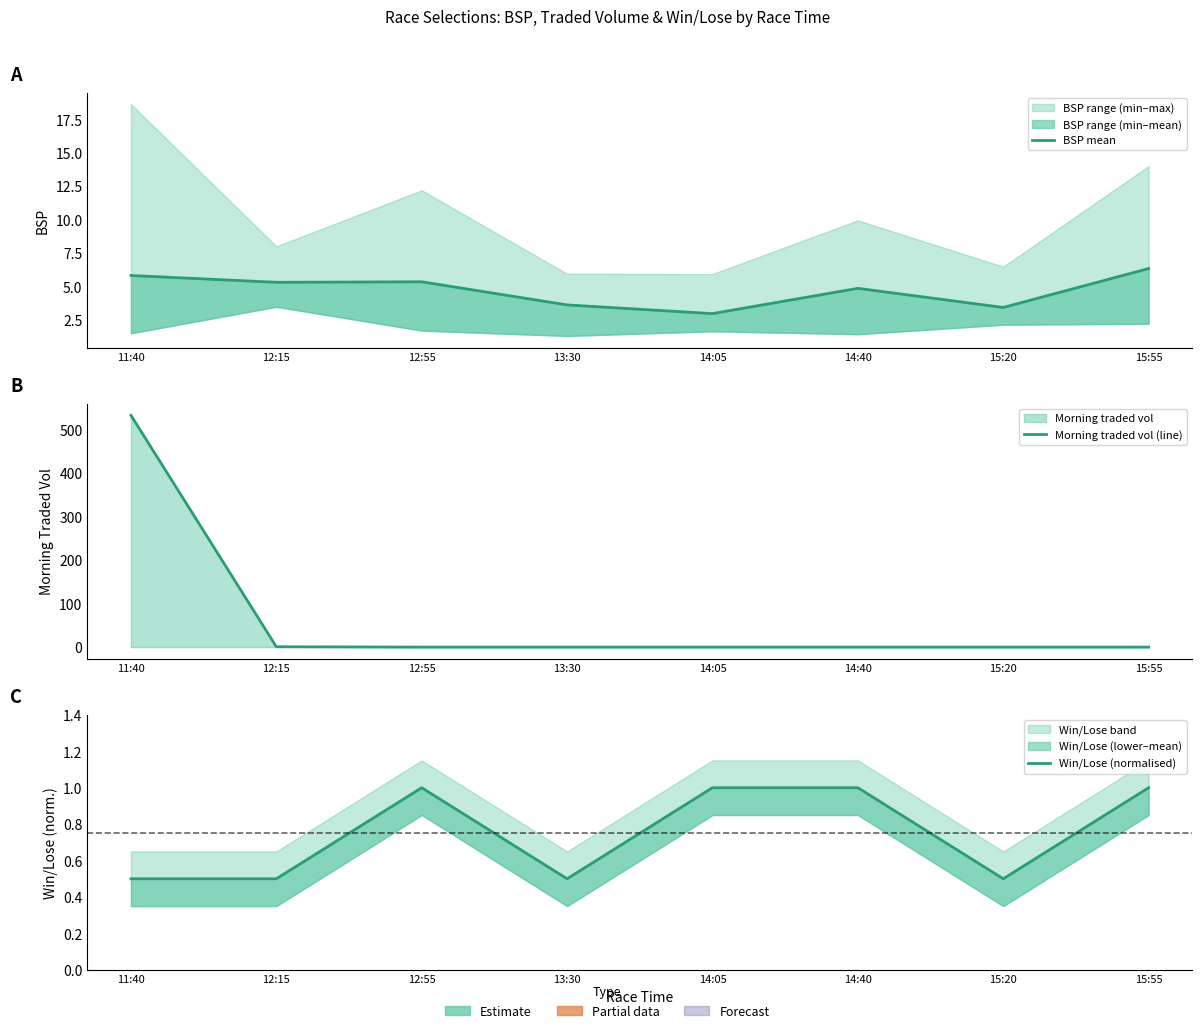

Is the value of Morning traded vol (line) at 13:30 greater than the value of Win/Lose (normalised) at 15:20?

No